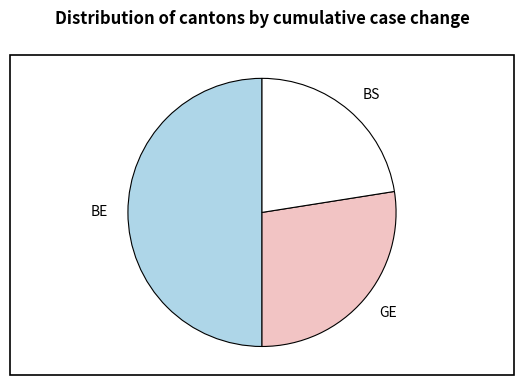

How many segments does this pie chart have?

3